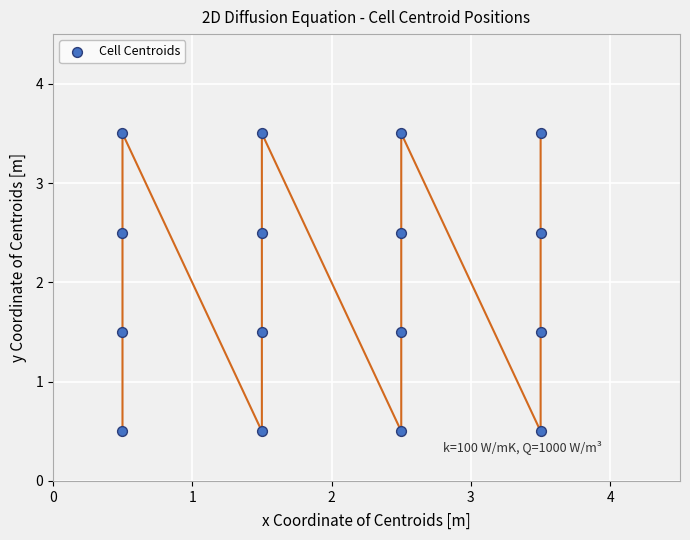

What is the range of X values (max minus min)?

3.0